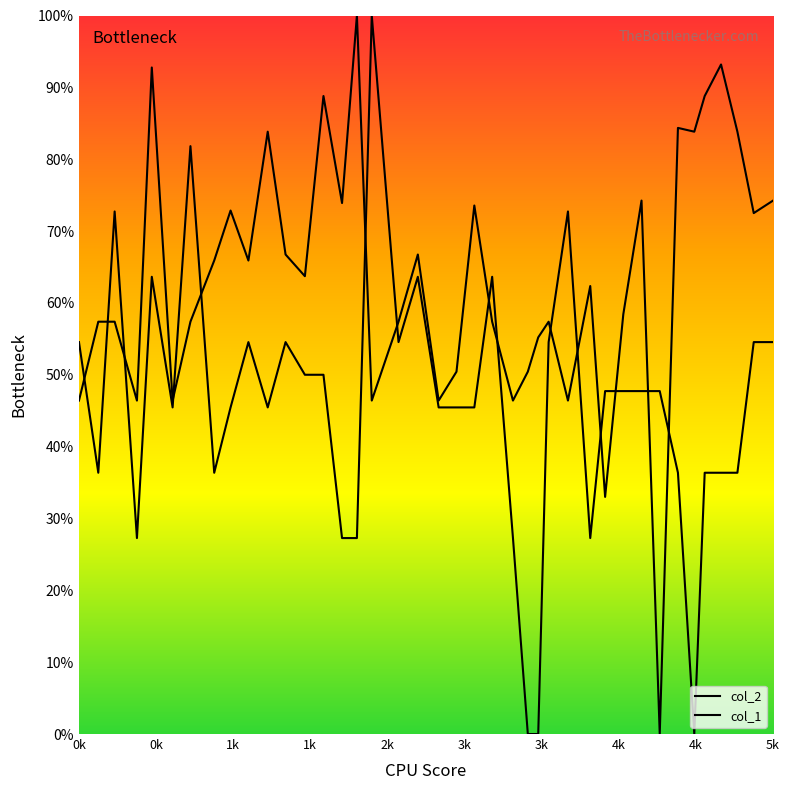

Does the chart display data point markers on the line(s)?

No